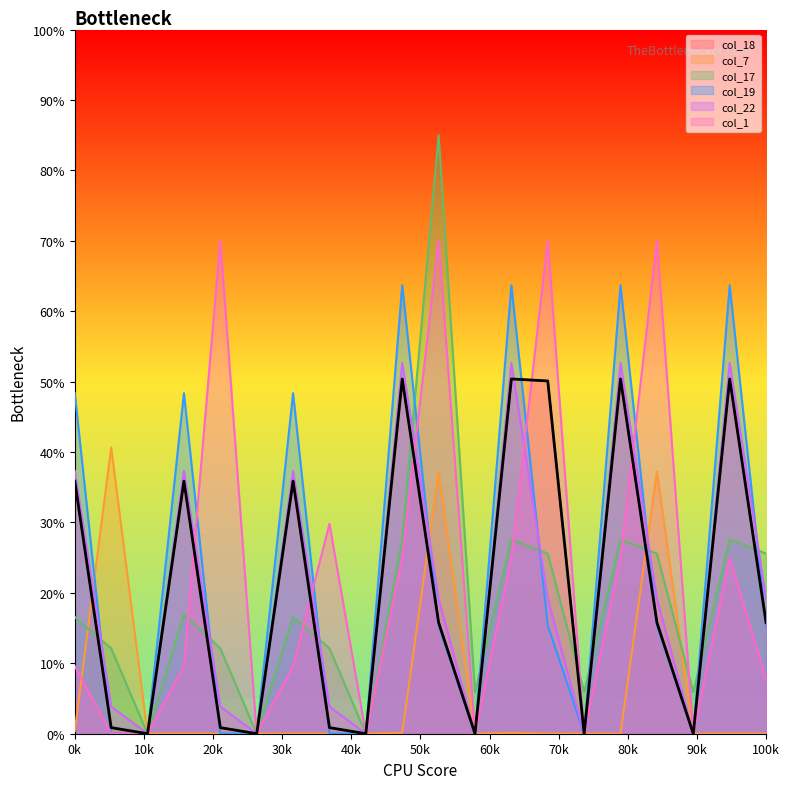

What is the difference between the maximum and second lowest values in the col_18 series?

50.4